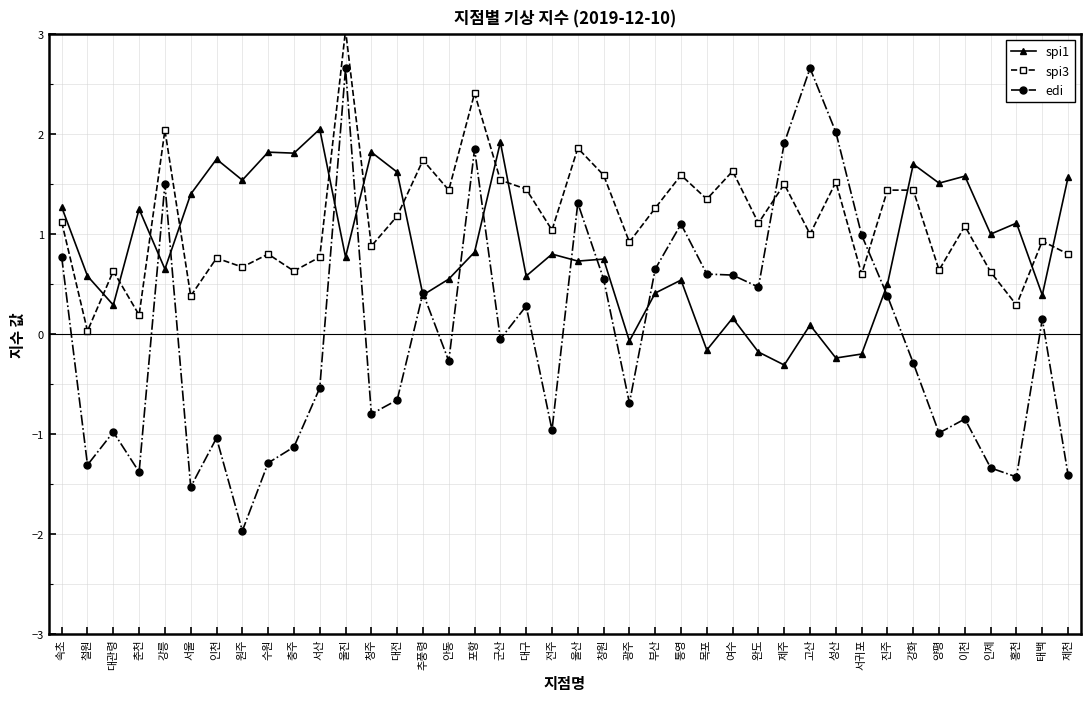

Between which two adjacent categories do spi1 and spi3 first intersect?

철원 and 대관령